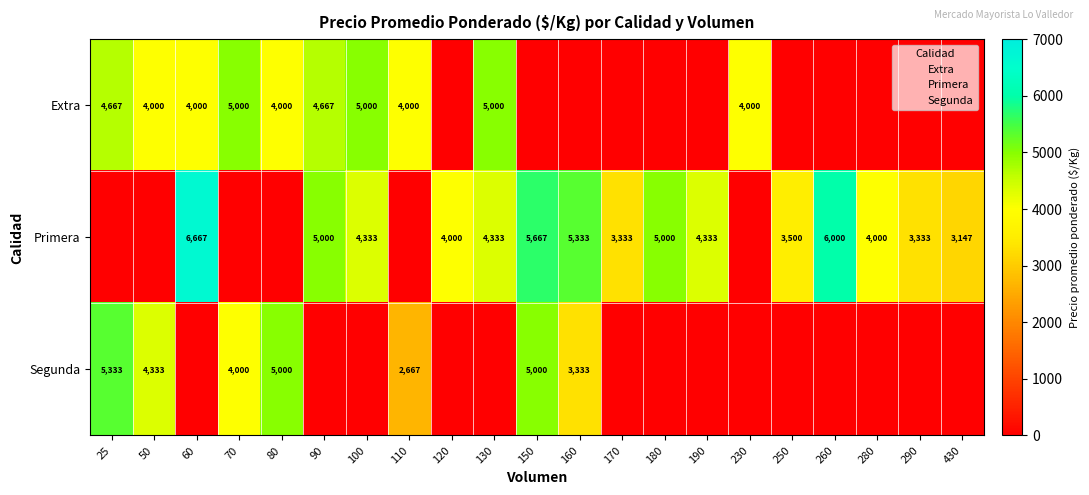

Is the value of Primera at 250 greater than the value of Segunda at 70?

No